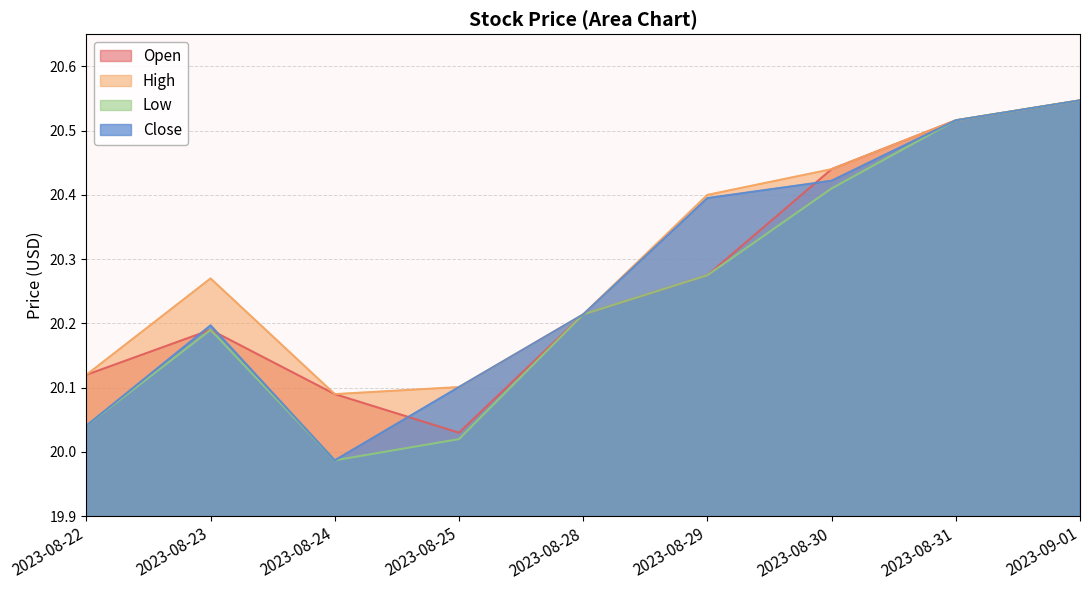

What is the approximate value of Open at 2023-08-28?

20.2